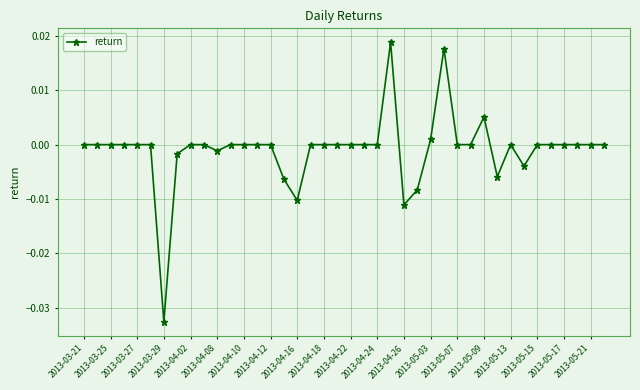

True or false: there are more than 1 points higher than both neighbors.

True